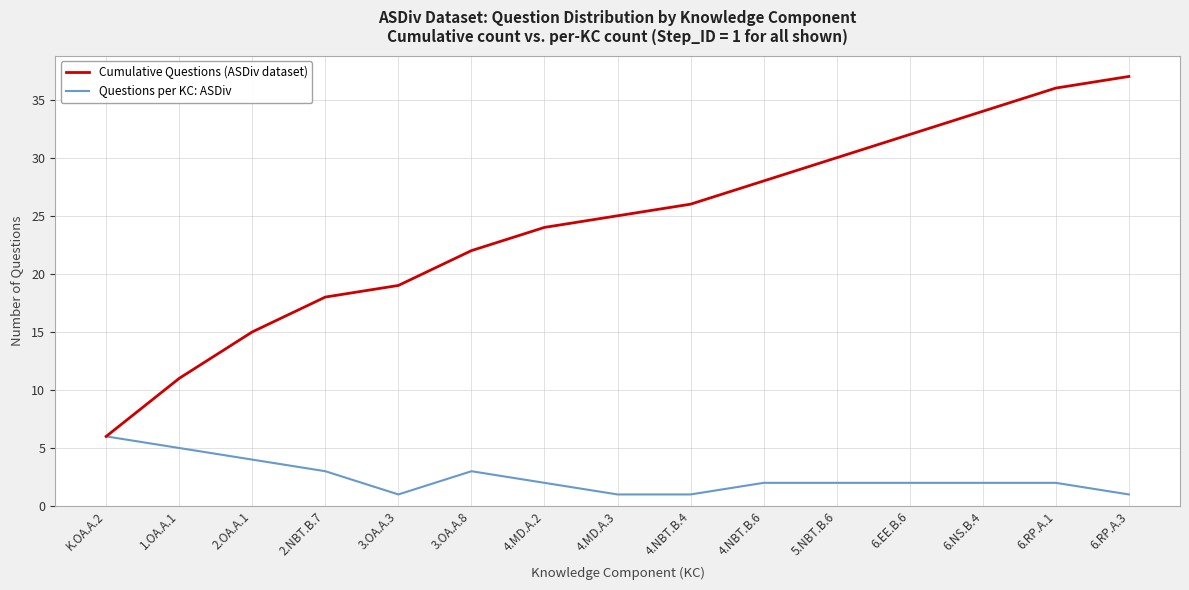

At 3.OA.A.3, list the series in order from smallest to largest.

Questions per KC: ASDiv, Cumulative Questions (ASDiv dataset)